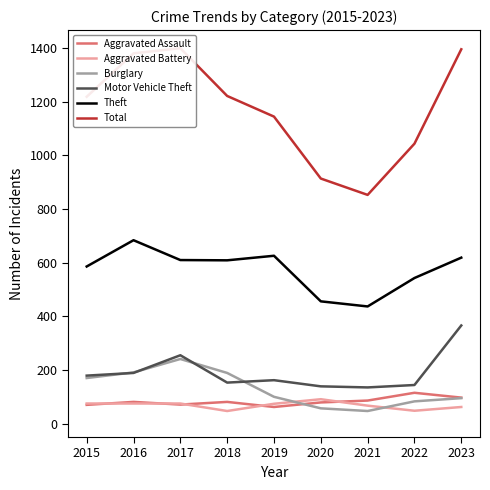

Where does the Theft series first go above 609?

2016